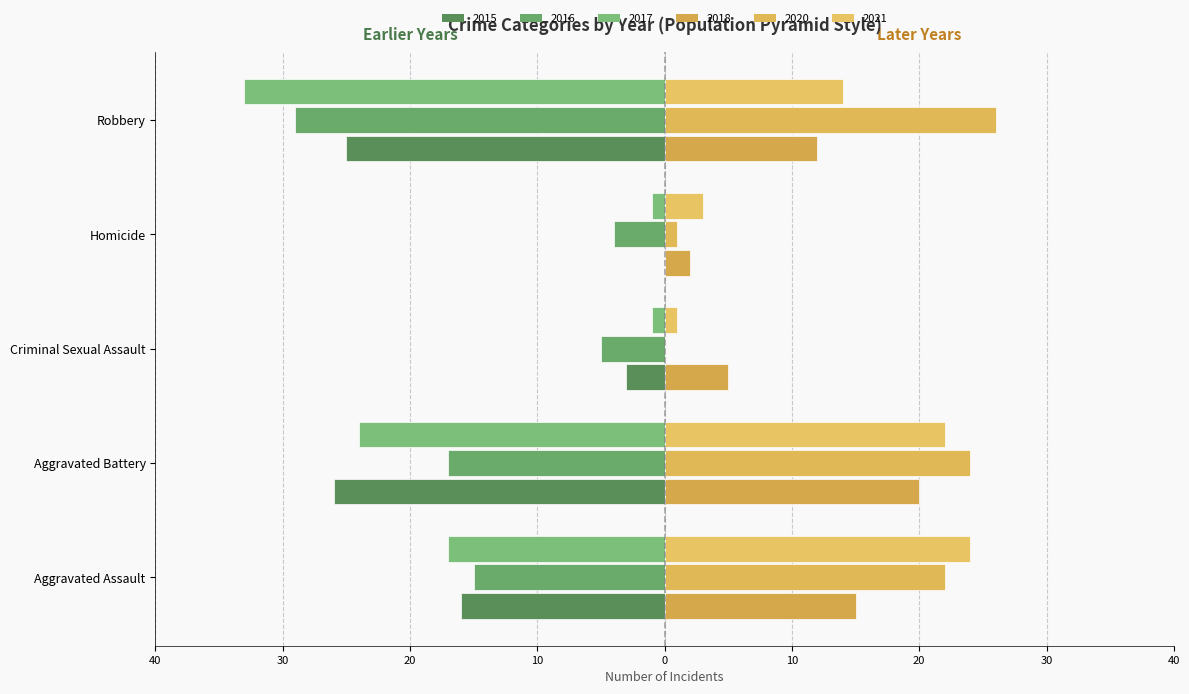

Reading left to right, what are all the values shown in this chart?

2015: -16	-26	-3	0	-25
2017: -17	-24	-1	-1	-33
2018: 15	20	5	2	12
2020: 22	24	0	1	26
2021: 24	22	1	3	14
2016: -15	-17	-5	-4	-29